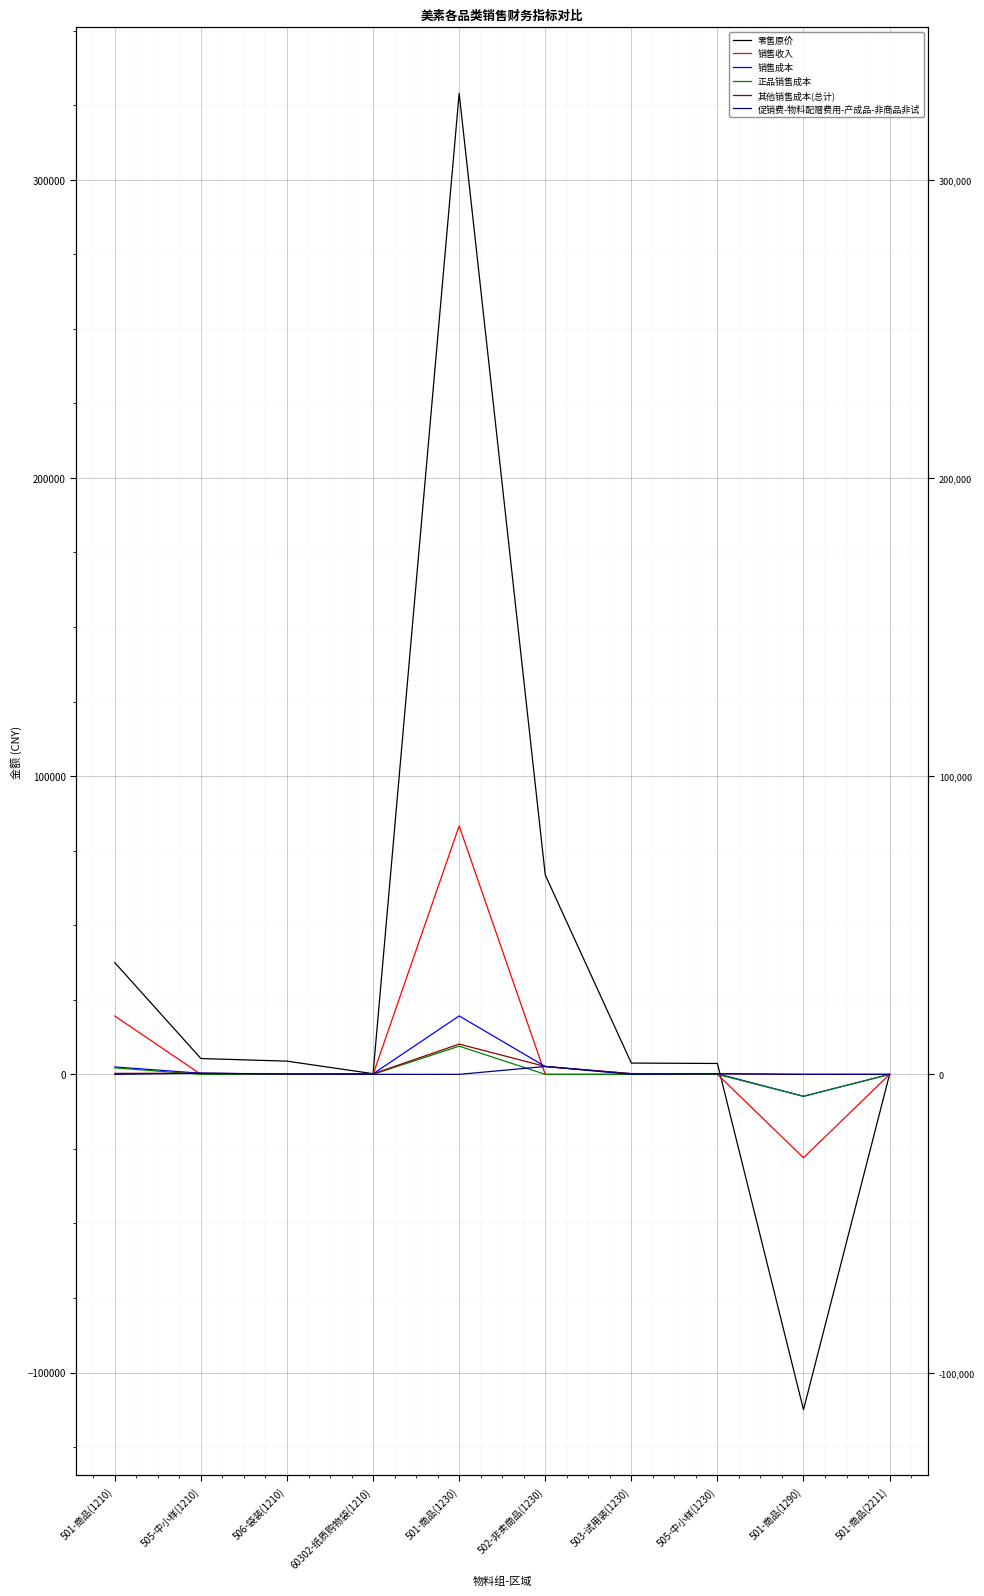

What is the label of the 3rd point from the right?

505-中小样(1230)